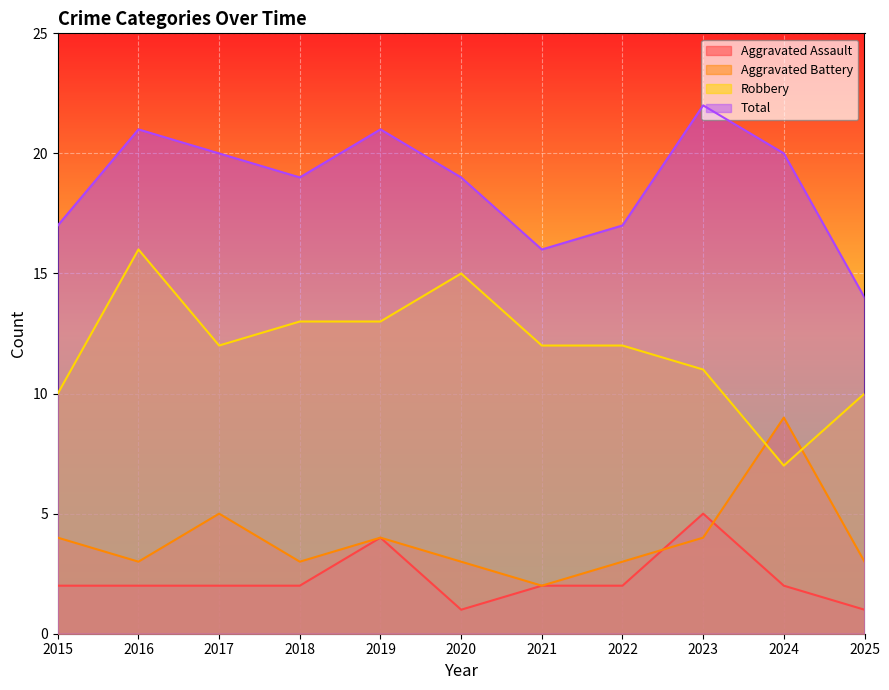

At which label does Aggravated Assault first exceed 2?

2019